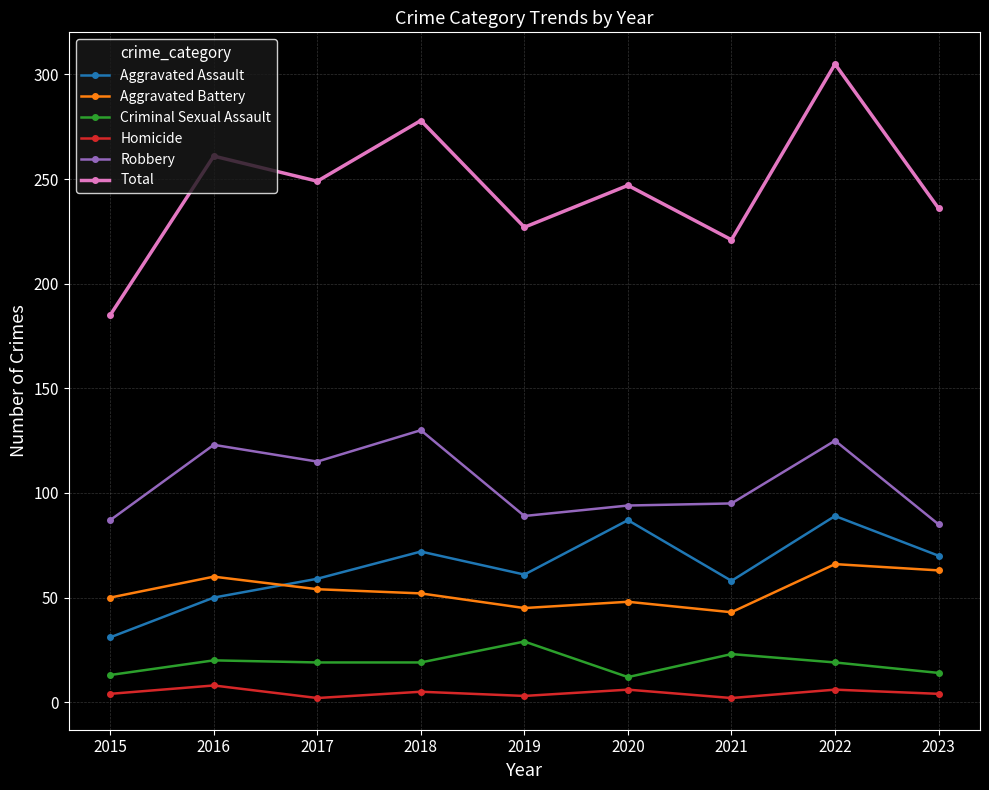

True or false: Aggravated Battery and Robbery intersect in this chart.

False